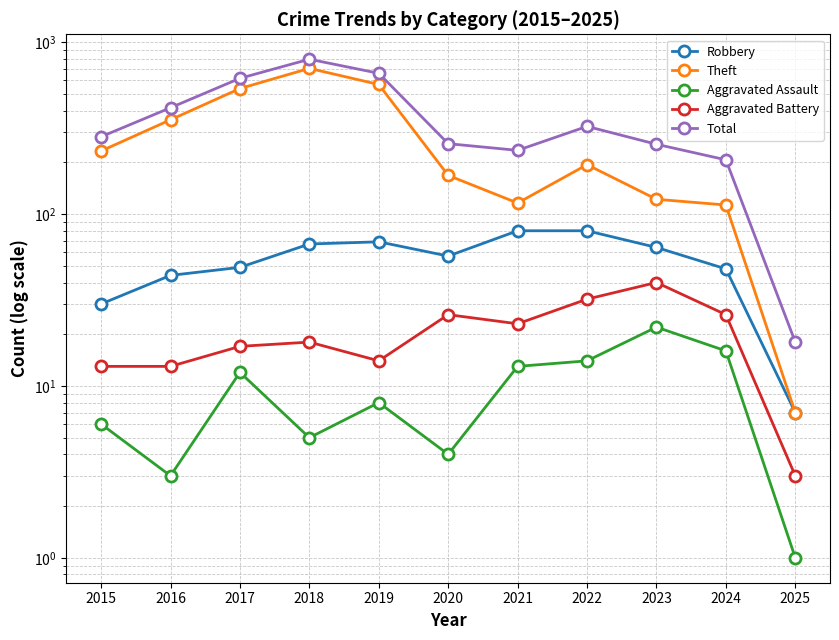

Which category has the lowest value in the Aggravated Battery series?

2025